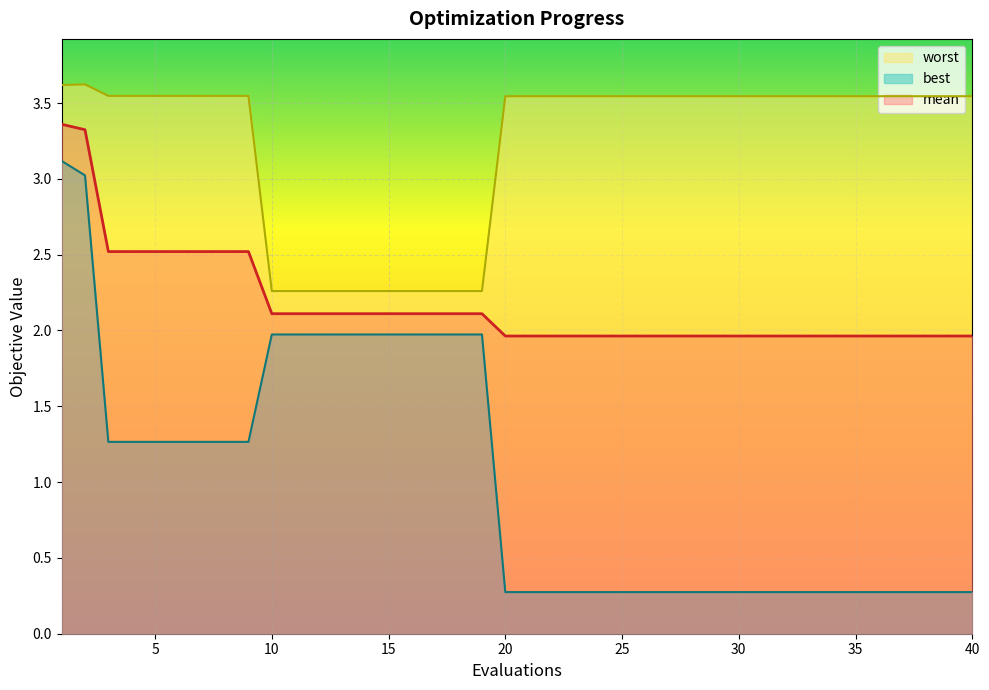

True or false: best has a value of 2.0 at 15.

True